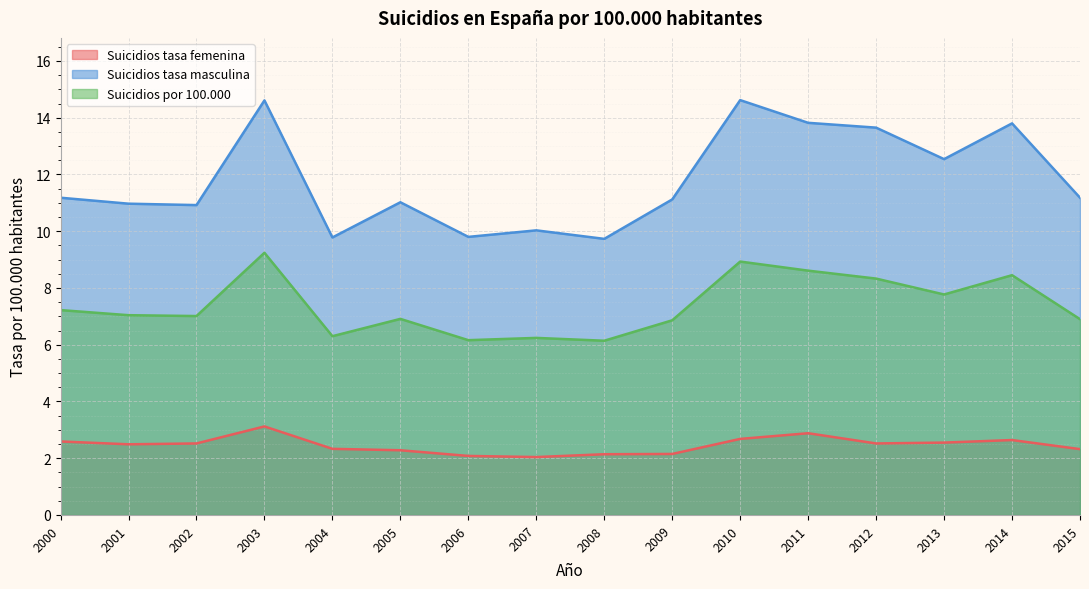

True or false: Suicidios tasa masculina and Suicidios tasa femenina intersect in this chart.

False